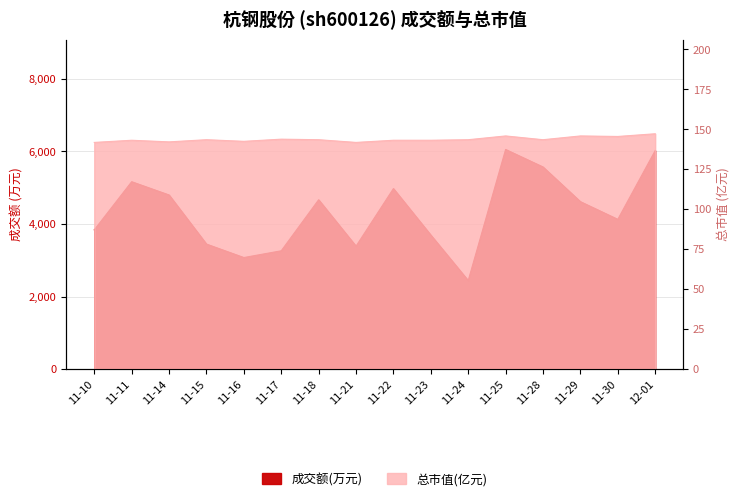

Which series has the largest total across all categories?

成交额(万元)